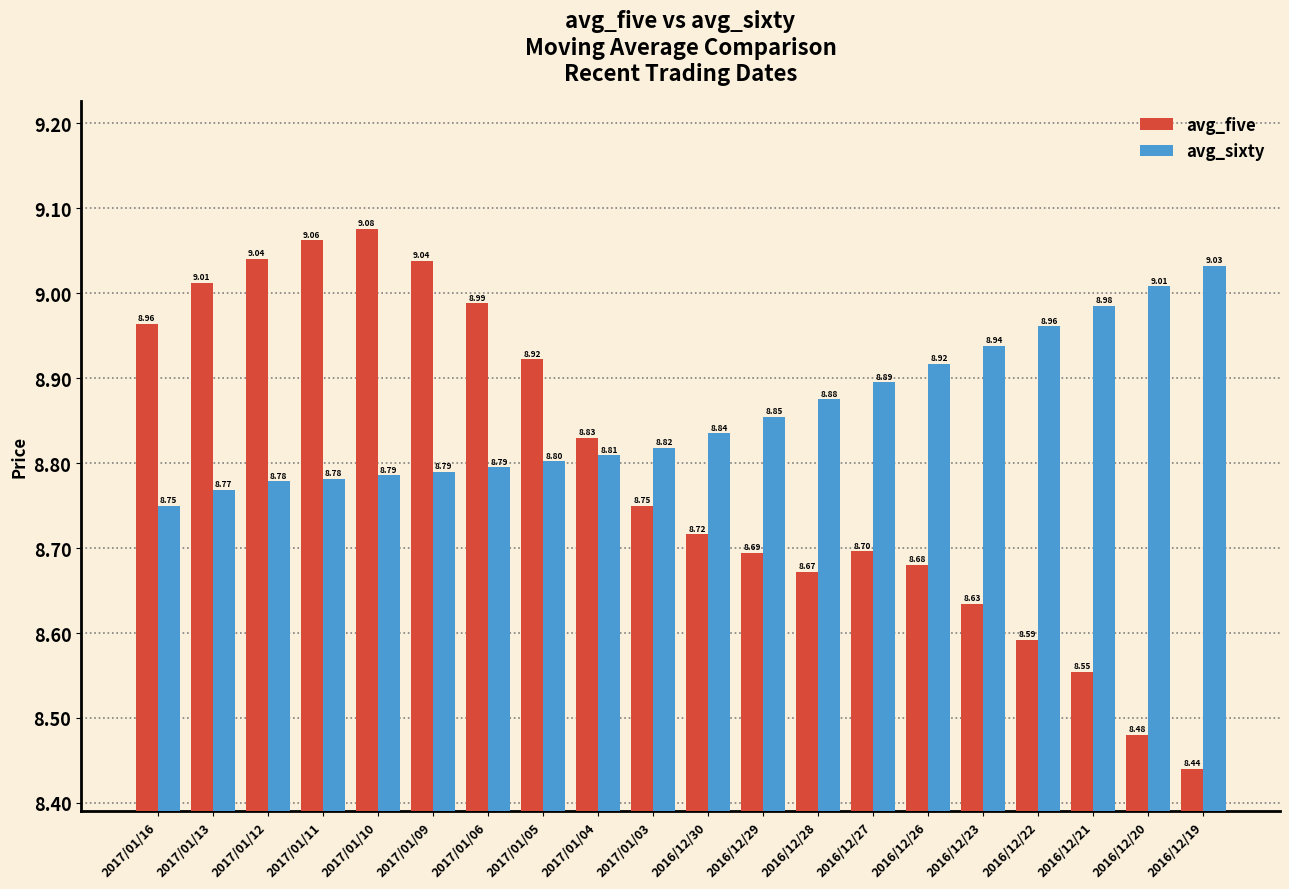

How many bars are there in each group?

2